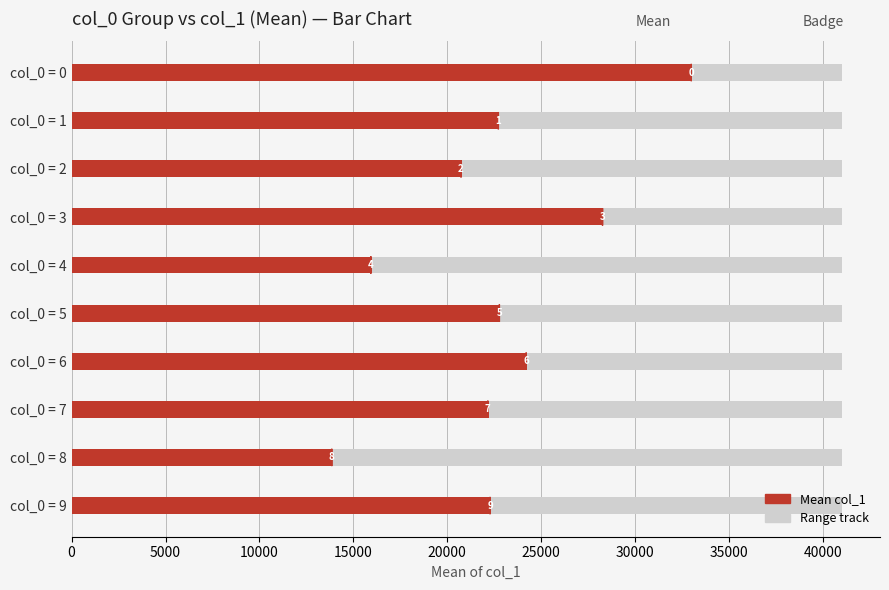

Approximately how many times larger is the value at 0 compared to 25000?

1.4